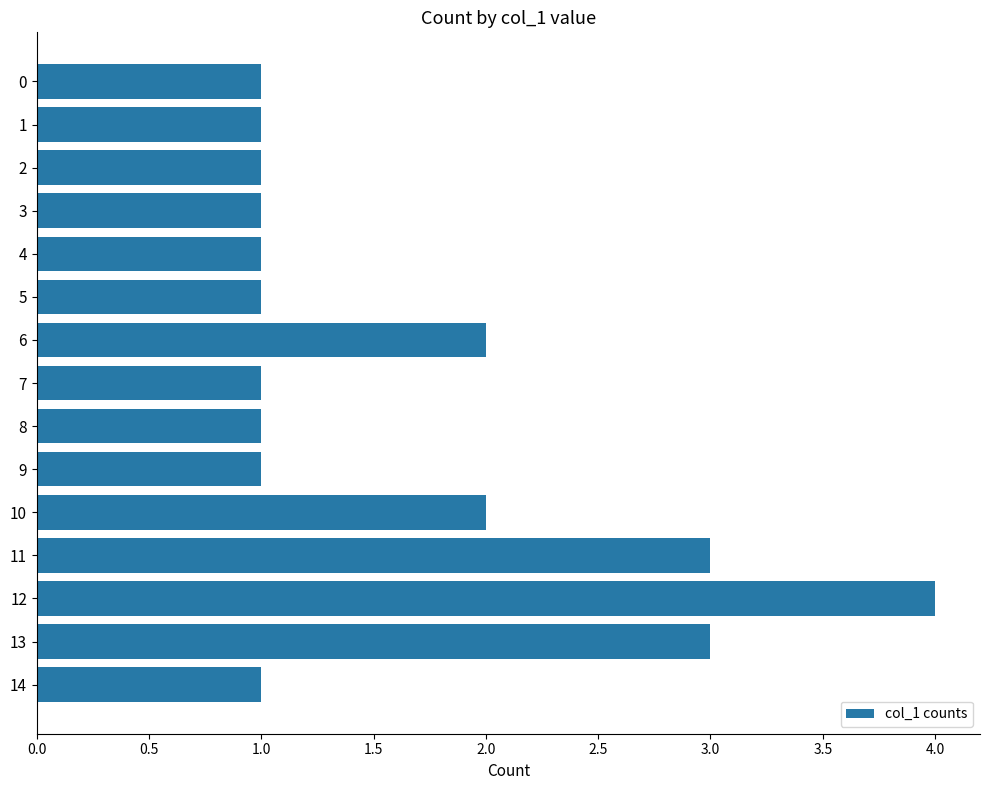

How many categories are shown in the chart?

15